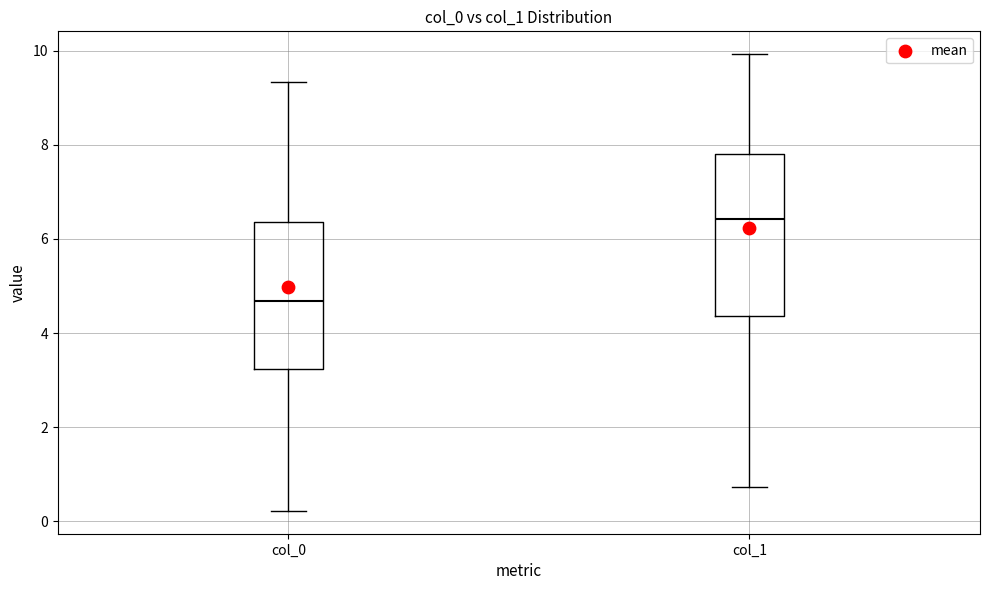

Reading left to right, transcribe this box plot: for each box, give where its median line is, the range the box spans, and where its two whiskers end, as read against the y-axis. The values are not printed on the chart, so give them approximately, as read against the axis.

col_0: median 4.6, box 3.2 to 6.4, whiskers 0.2 to 9.4
col_1: median 6.4, box 4.4 to 7.8, whiskers 0.8 to 10.0